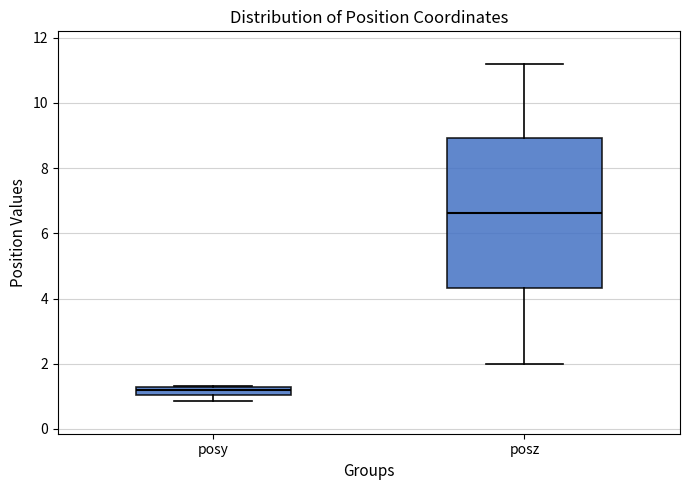

Comparing the boxes themselves (not the whiskers), which one is the tallest?

posz